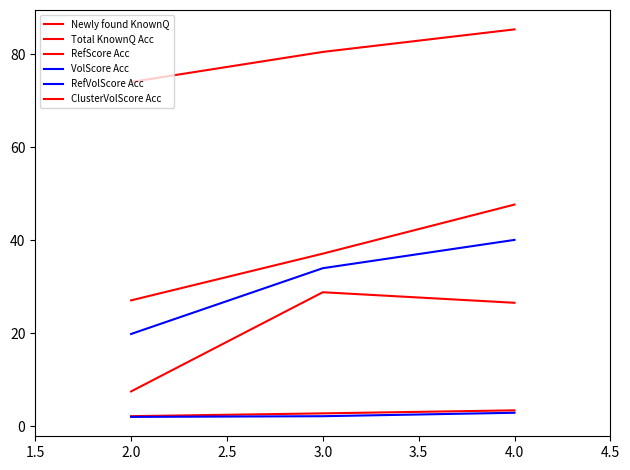

Does the chart display data point markers on the line(s)?

No